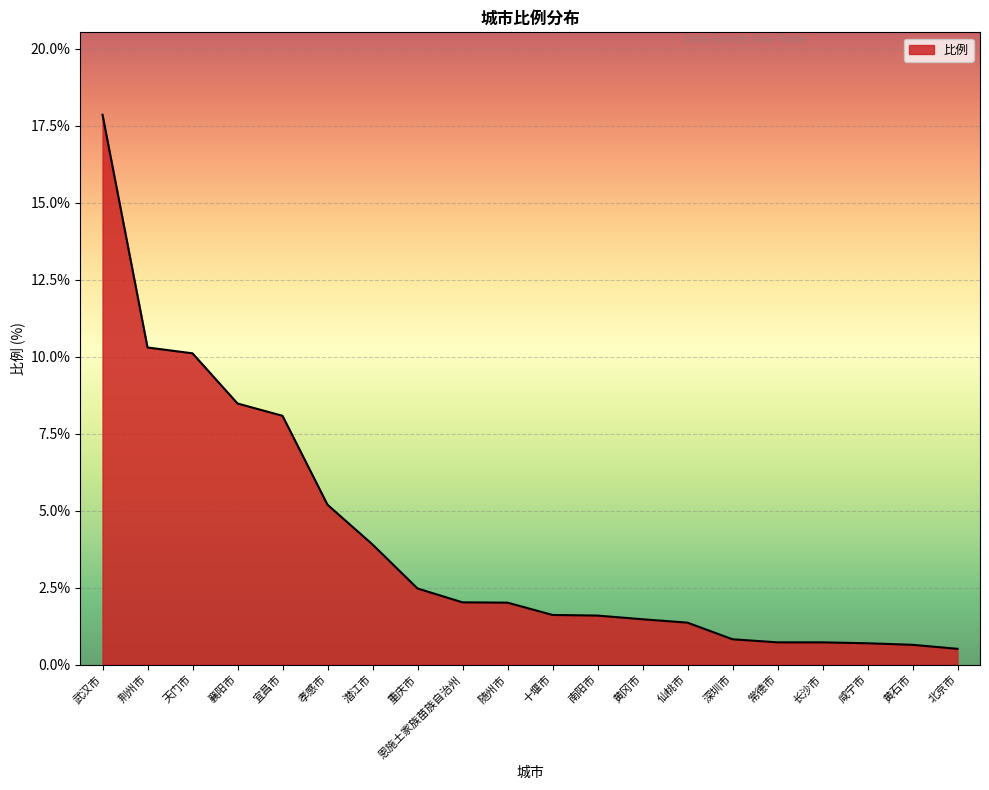

What position from the right is 常德市?

5